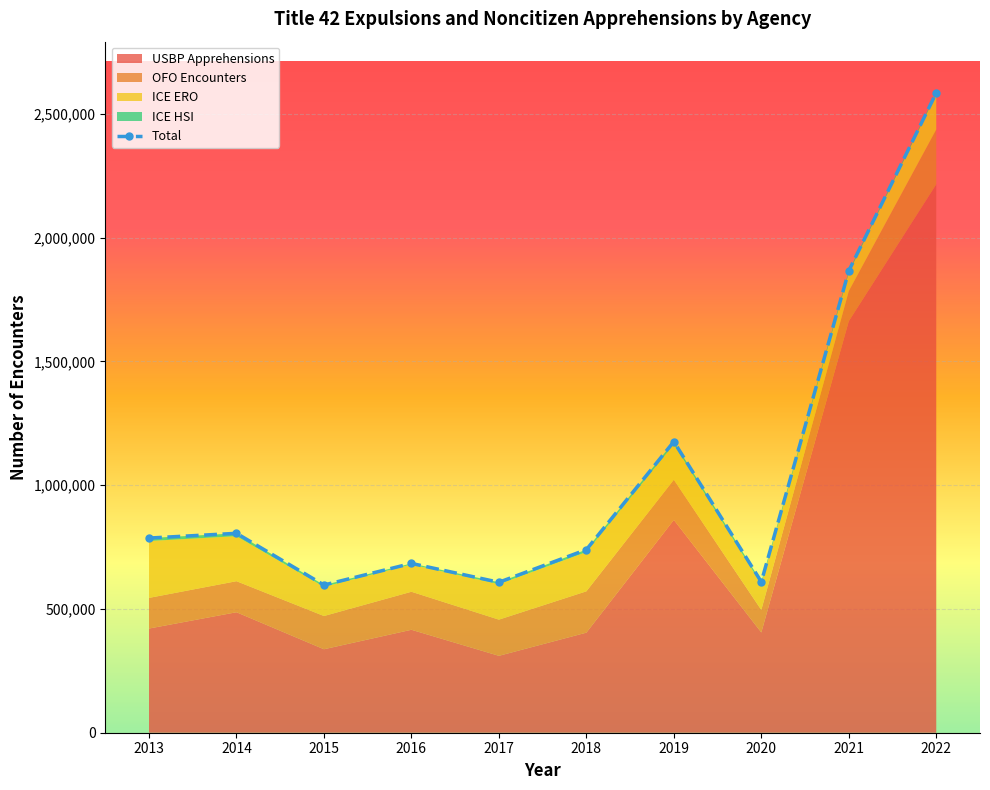

How many series are shown in this chart?

5